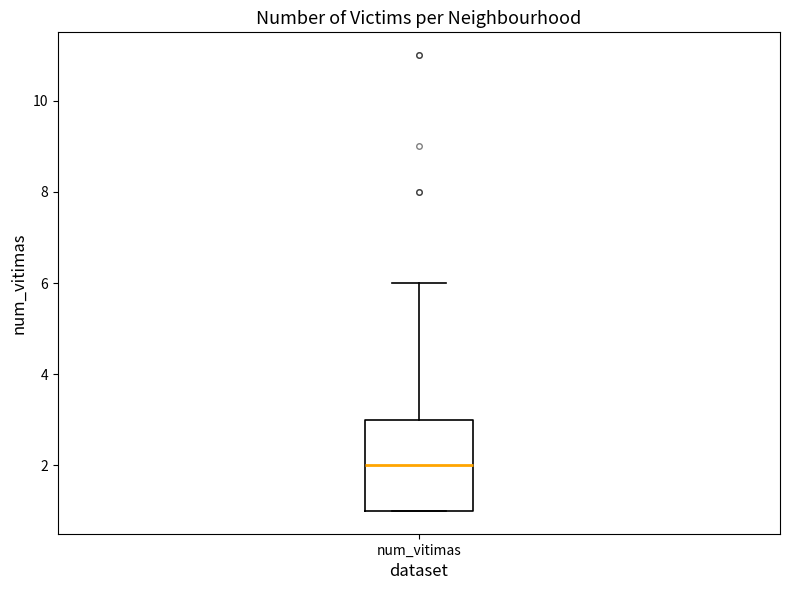

Read this box plot against the y-axis: the position of the median line, the range covered by the box, and the ends of both whiskers. The values are not printed on the chart, so give them approximately, as read against the axis.

median 2, box 1 to 3, whiskers 1 to 6